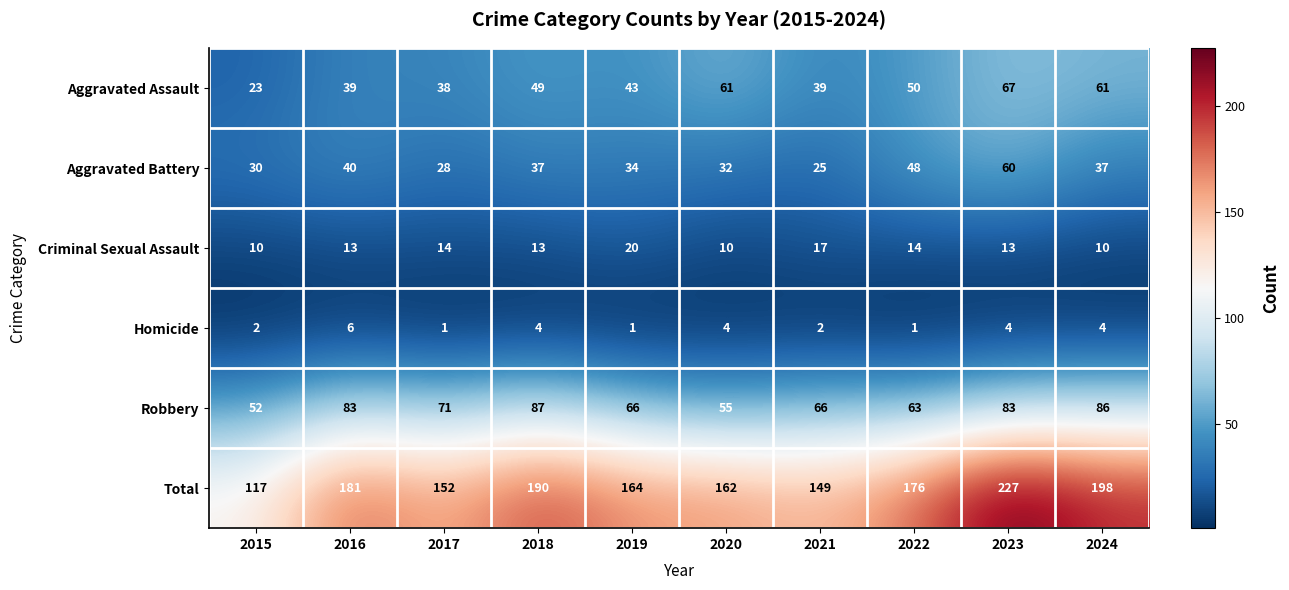

The value of Criminal Sexual Assault at 2016 is 8. True or false?

False